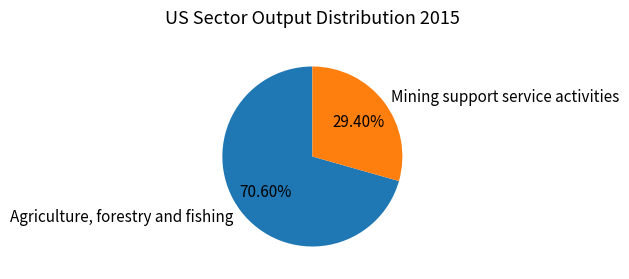

Which slice is the largest?

Agriculture, forestry and fishing